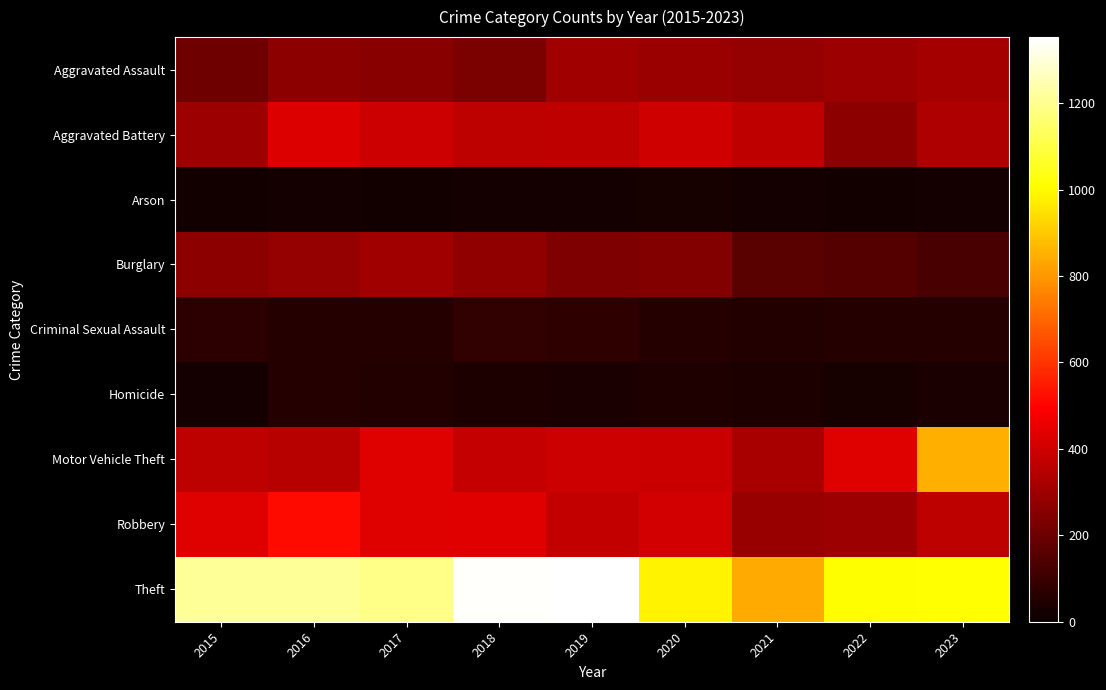

At which category is the sum across all series the highest?

2016